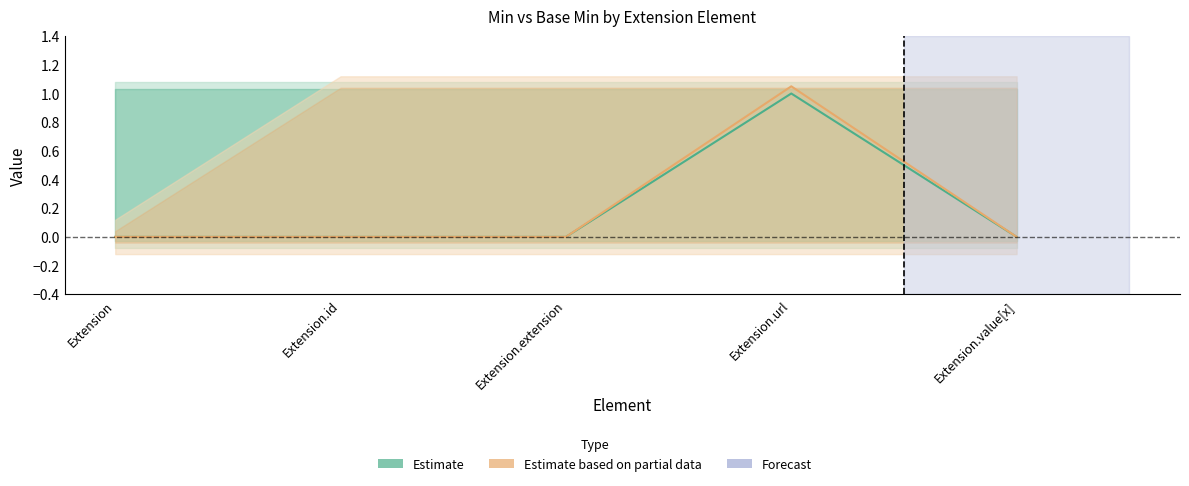

What position from the right is Extension?

5